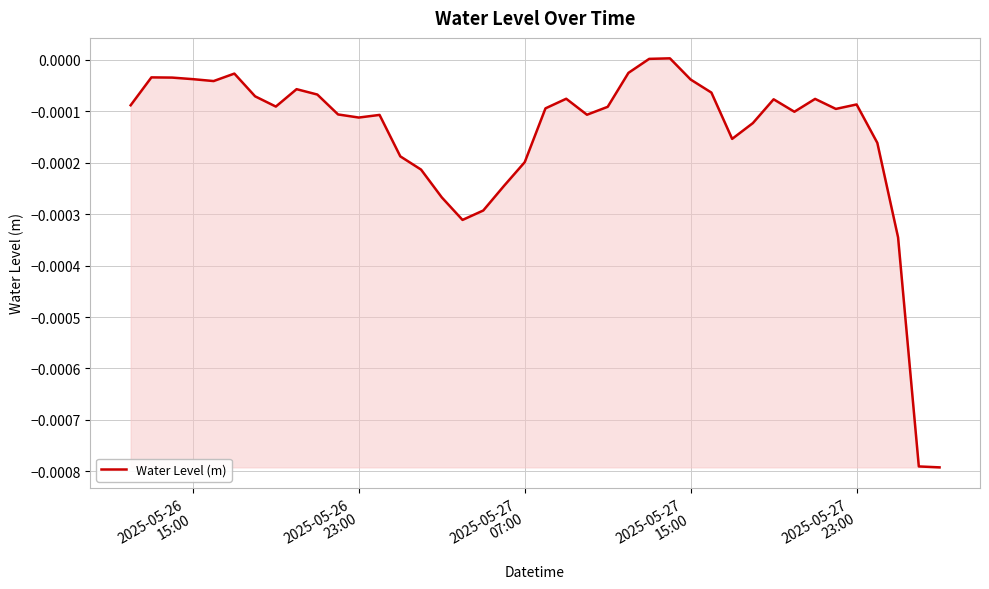

How many interior local valleys (lower than both neighbors) does the data have?

8